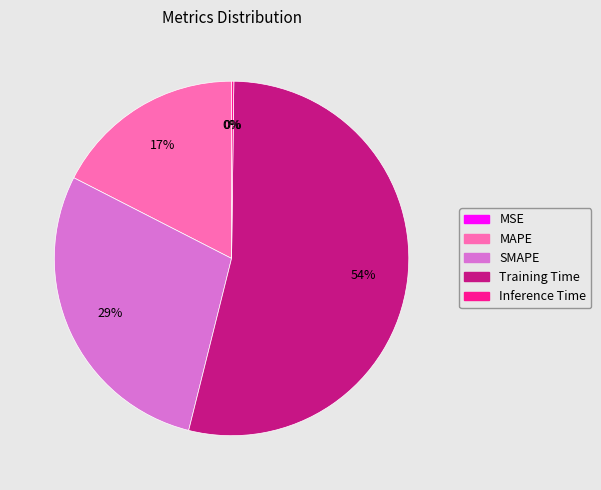

Which slice represents more than half of the pie?

Training Time